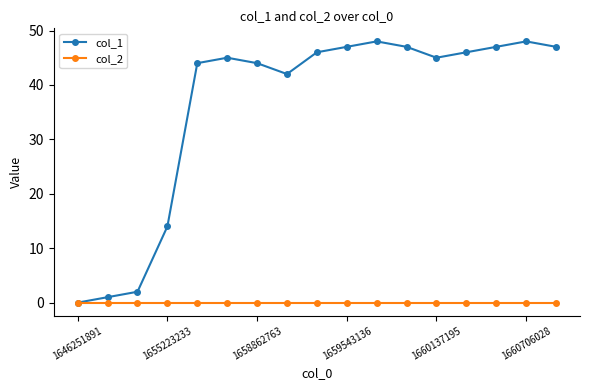

At how many categories does at least one series exceed 40?

13